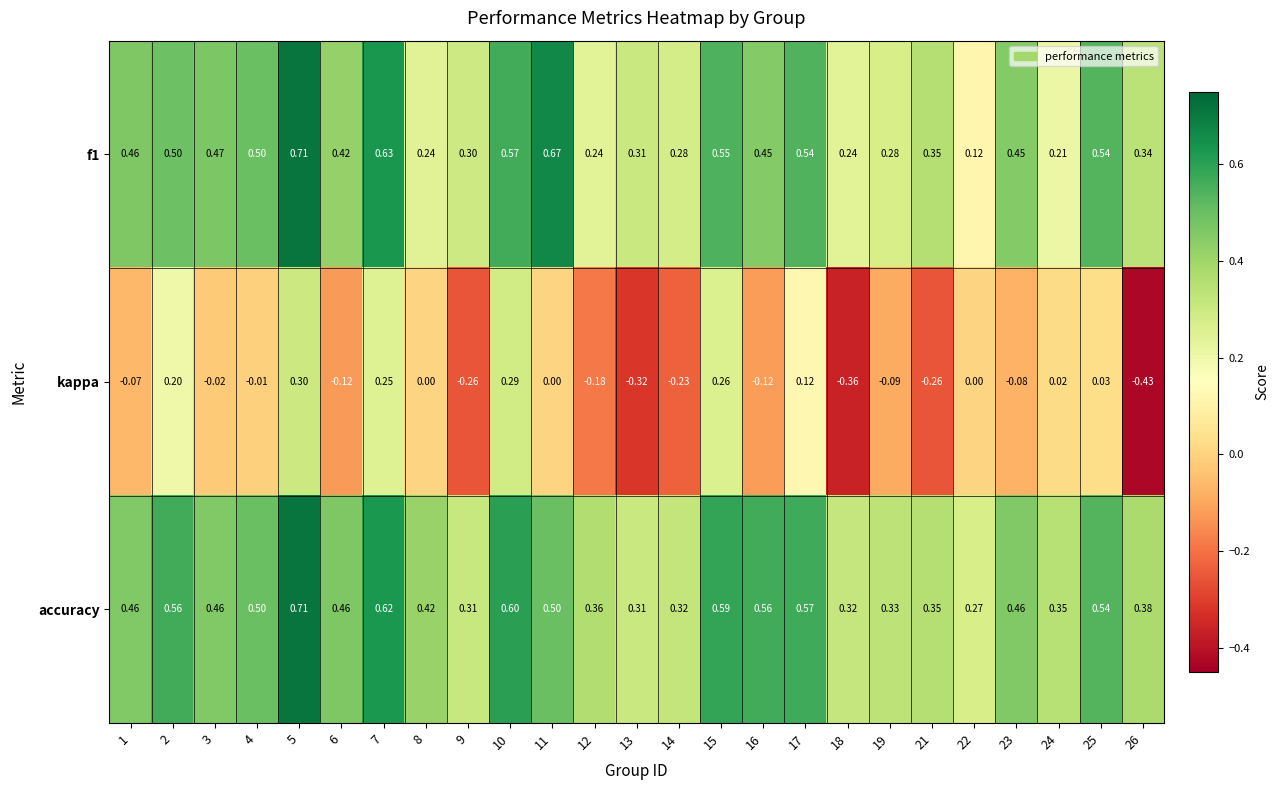

Which series changed the most between 6 and 26?

kappa